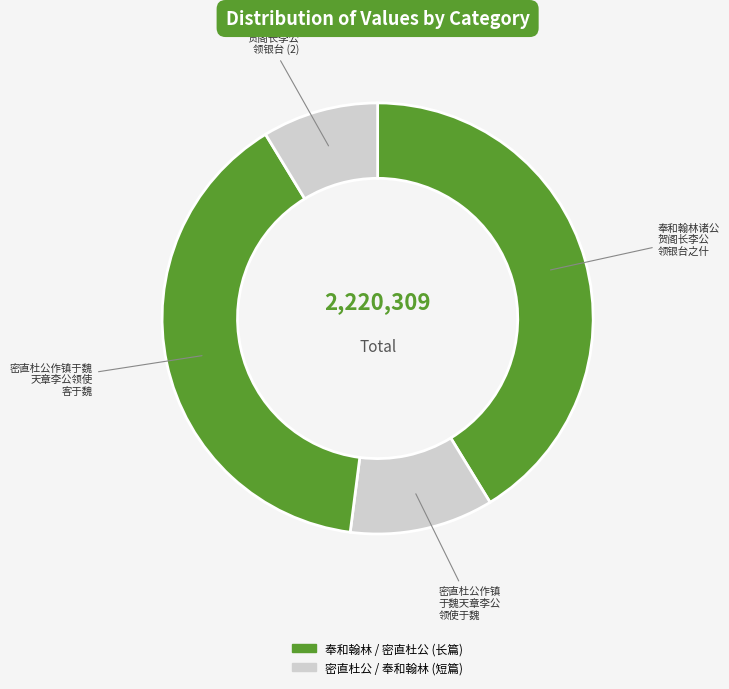

How many slices are in this pie chart?

4